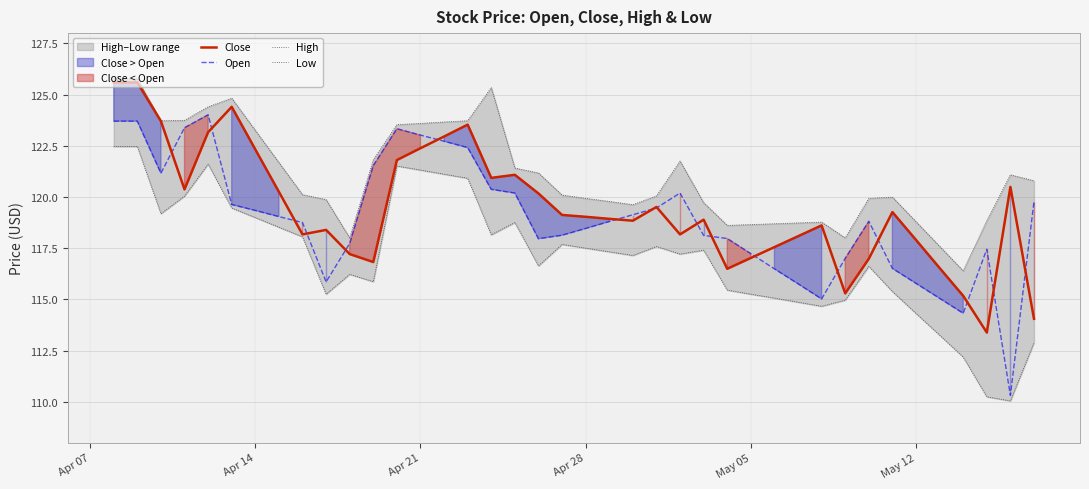

What is the highest value of the Close series?

125.6